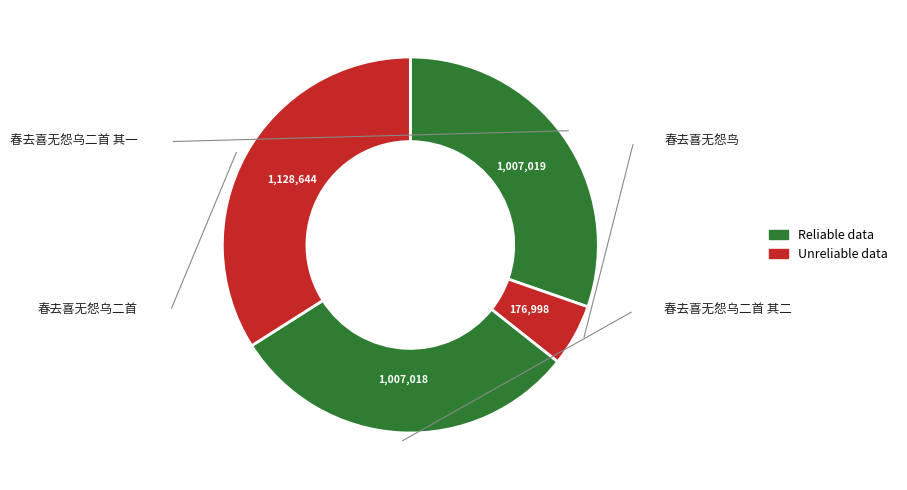

To the nearest percent, what percentage of the pie is 春去喜无怨乌二首 其一?

30%